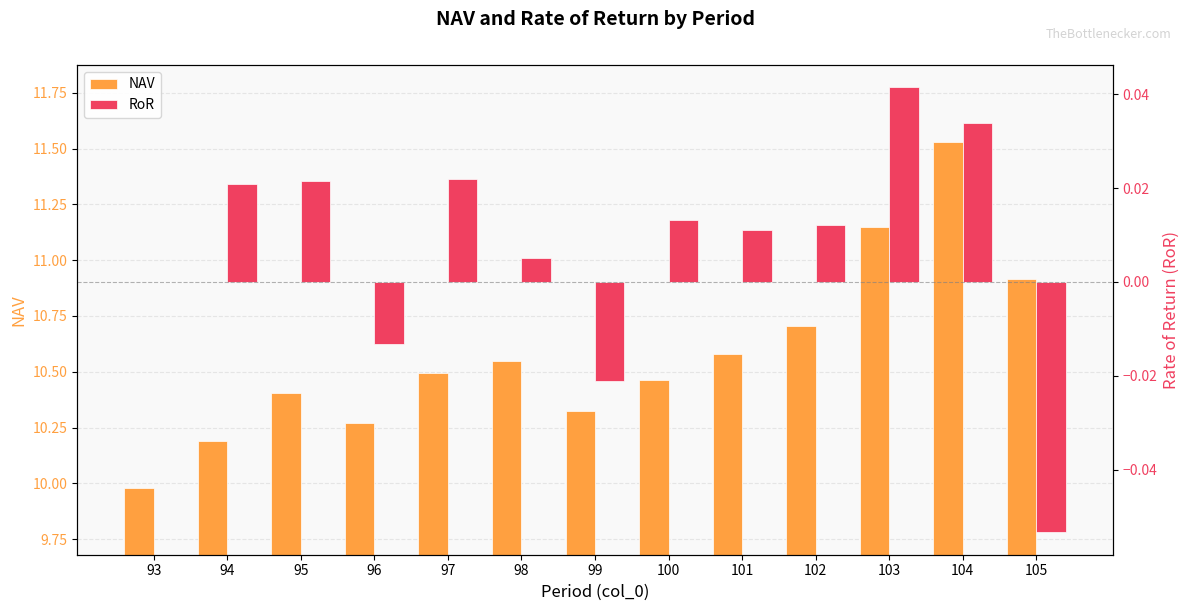

At which label does RoR first exceed 0?

94